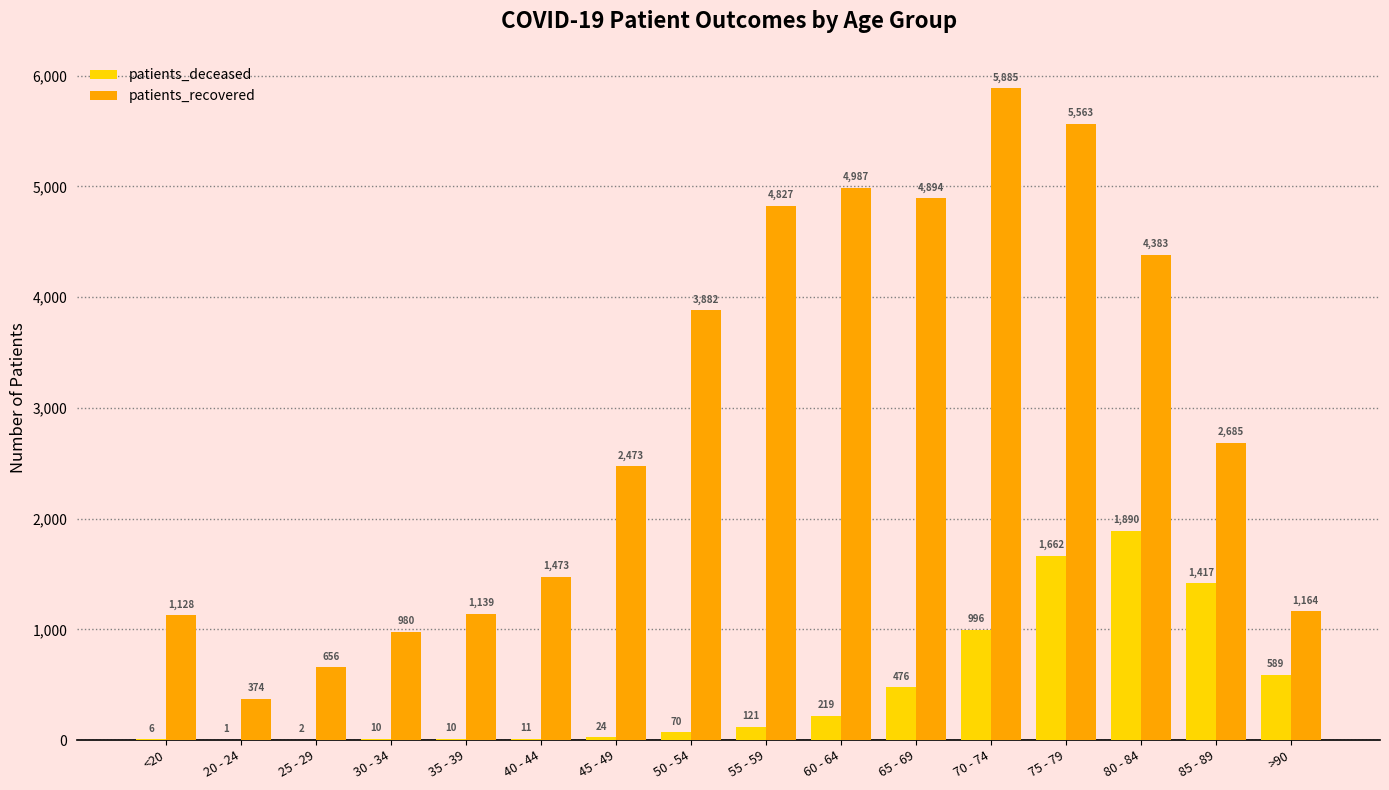

True or false: patients_recovered has a value of 2090 at 60 - 64.

False